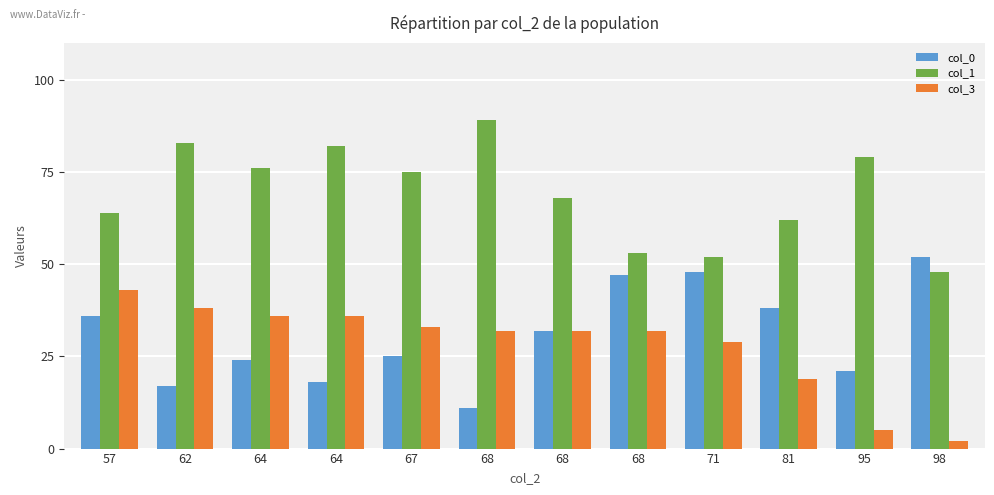

What are all the series names shown in the legend?

col_0, col_1, col_3